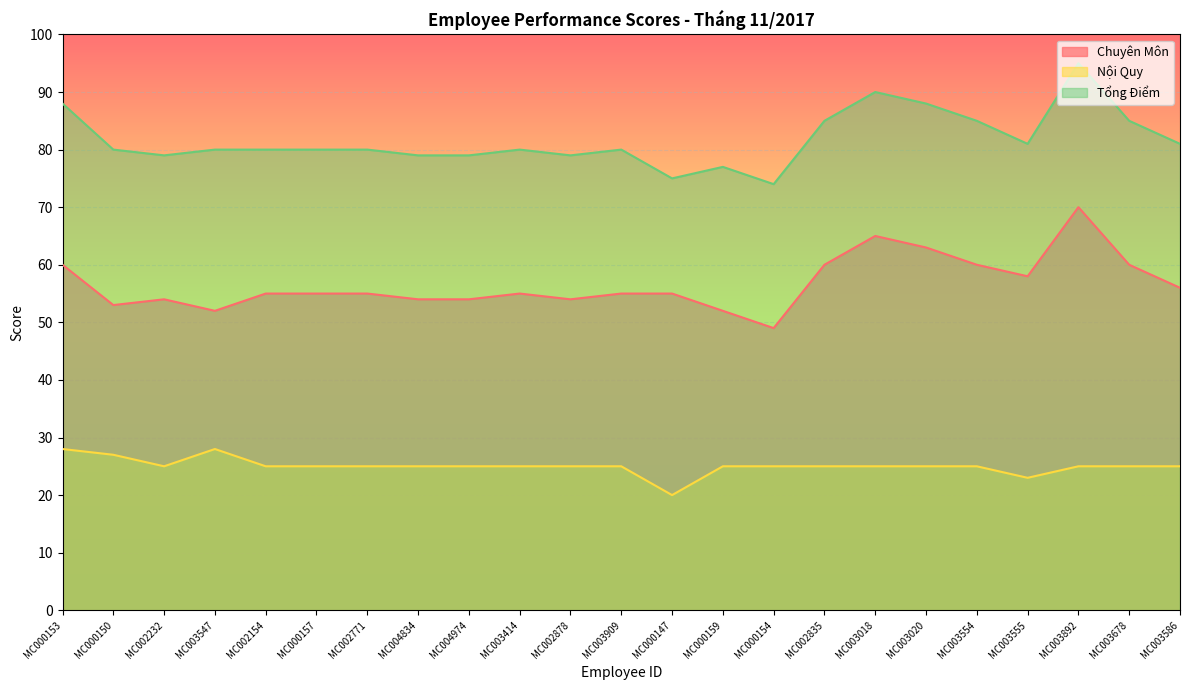

What is the label of the 17th point from the left?

MC003018